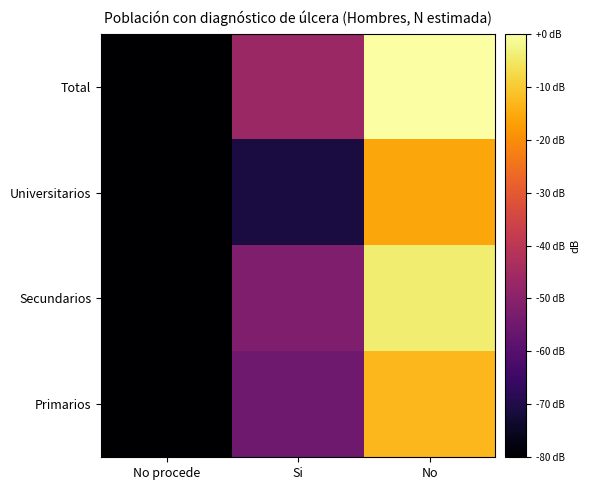

Reading left to right, extract all data points from this chart.

Primarios: No procede=-250.5	Si=-55.2	No=-13.0
Secundarios: No procede=-250.5	Si=-51.9	No=-4.2
Universitarios: No procede=-250.5	Si=-71.2	No=-15.8
Total: No procede=-250.5	Si=-46.9	No=0.0